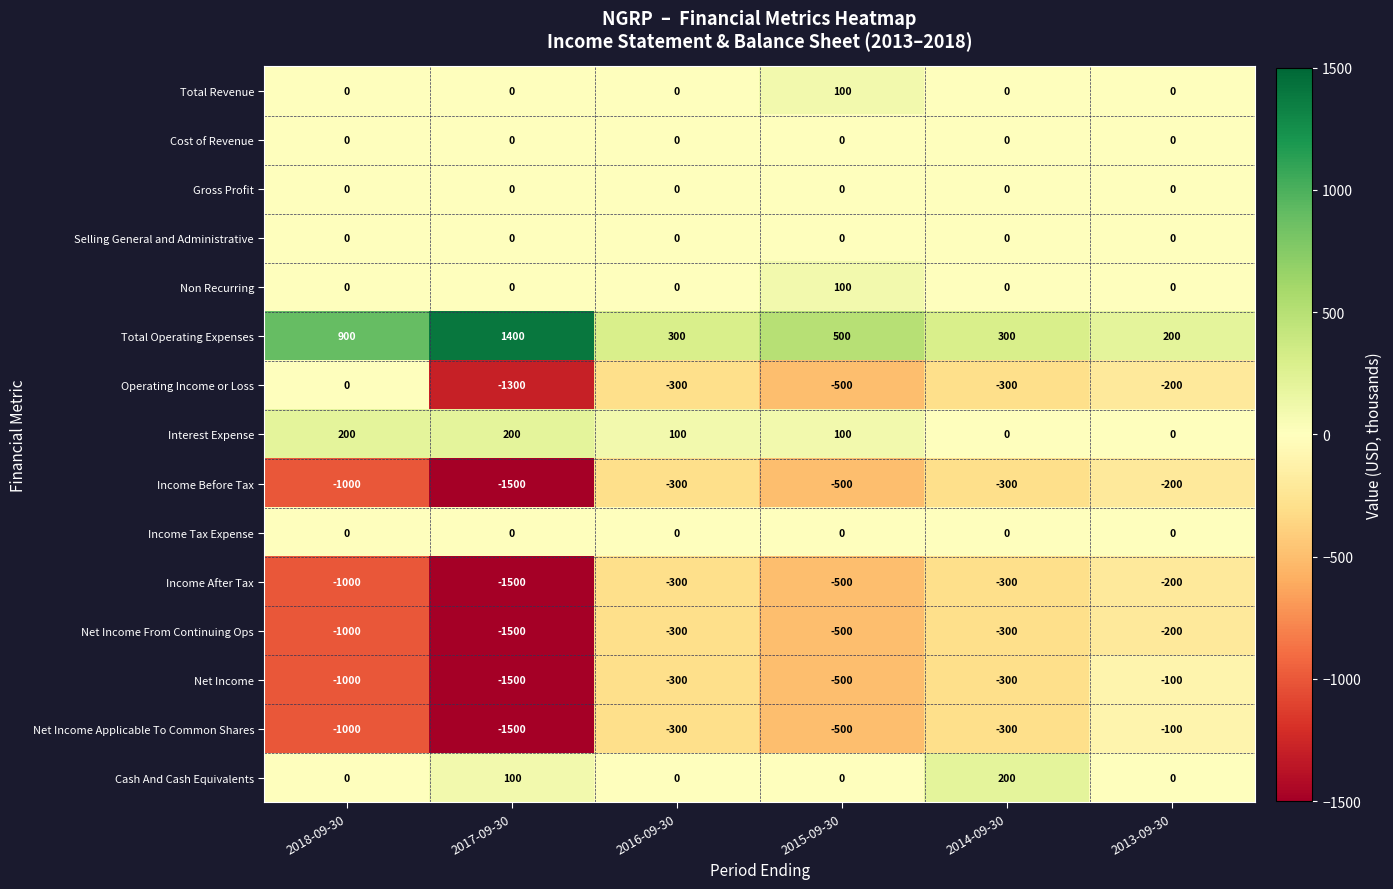

Count the number of categories in the chart.

6